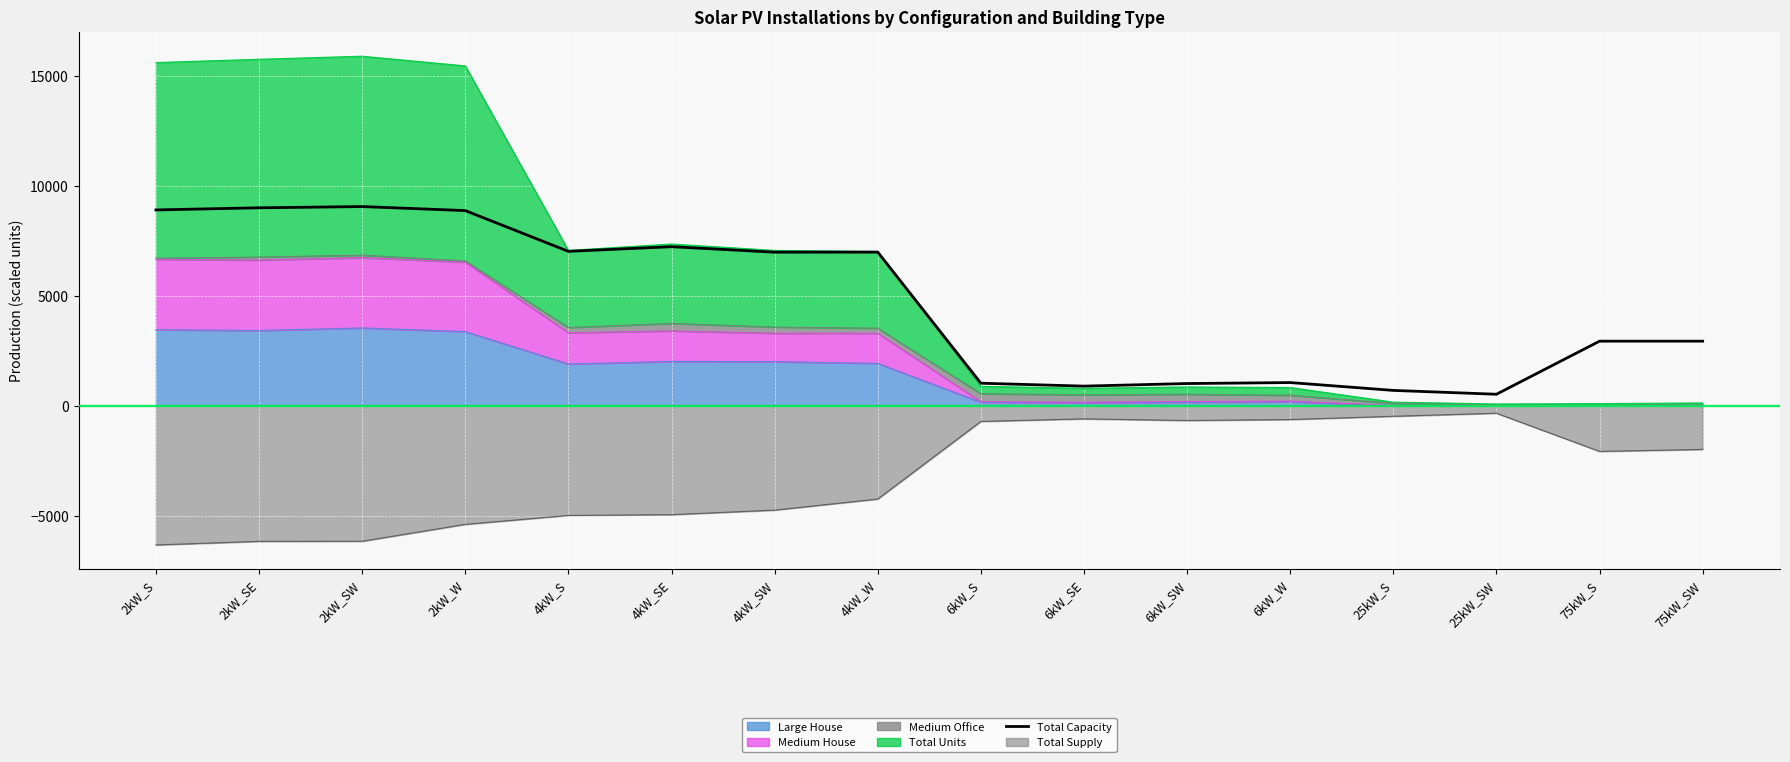

At which category does the data reach its first local valley?

4kW_S